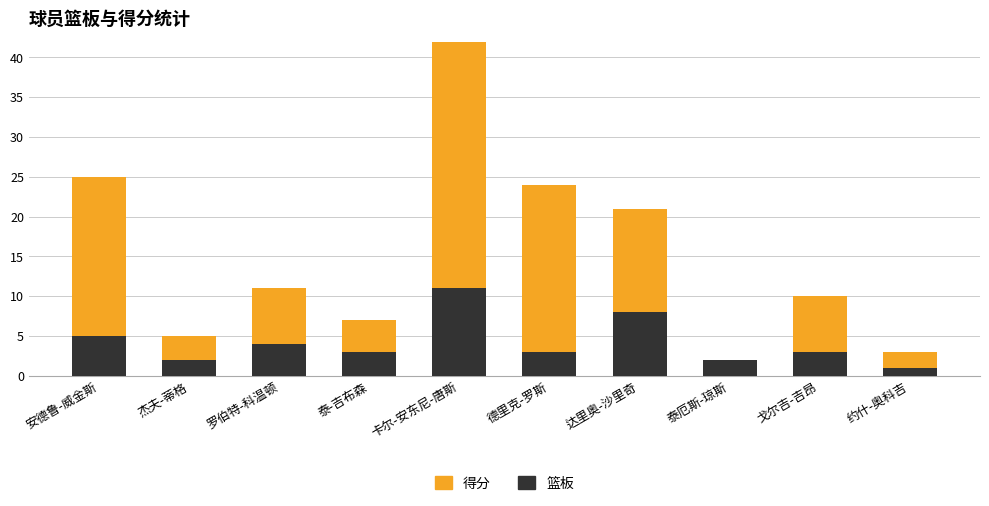

Count the number of categories in the chart.

10